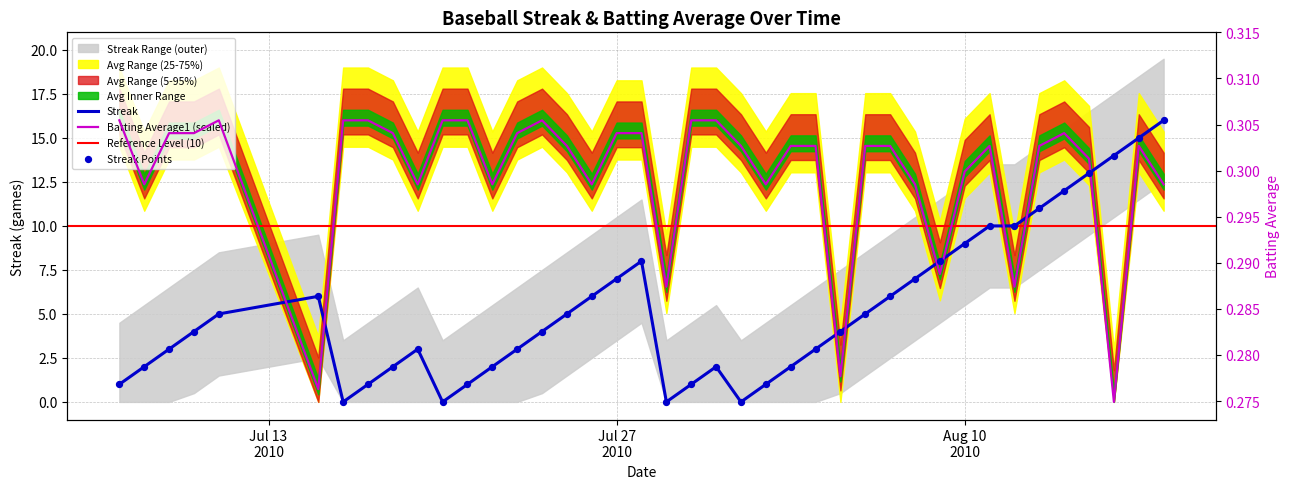

Is the value of Batting Average1 at 37 greater than the value of Streak at 13?

No